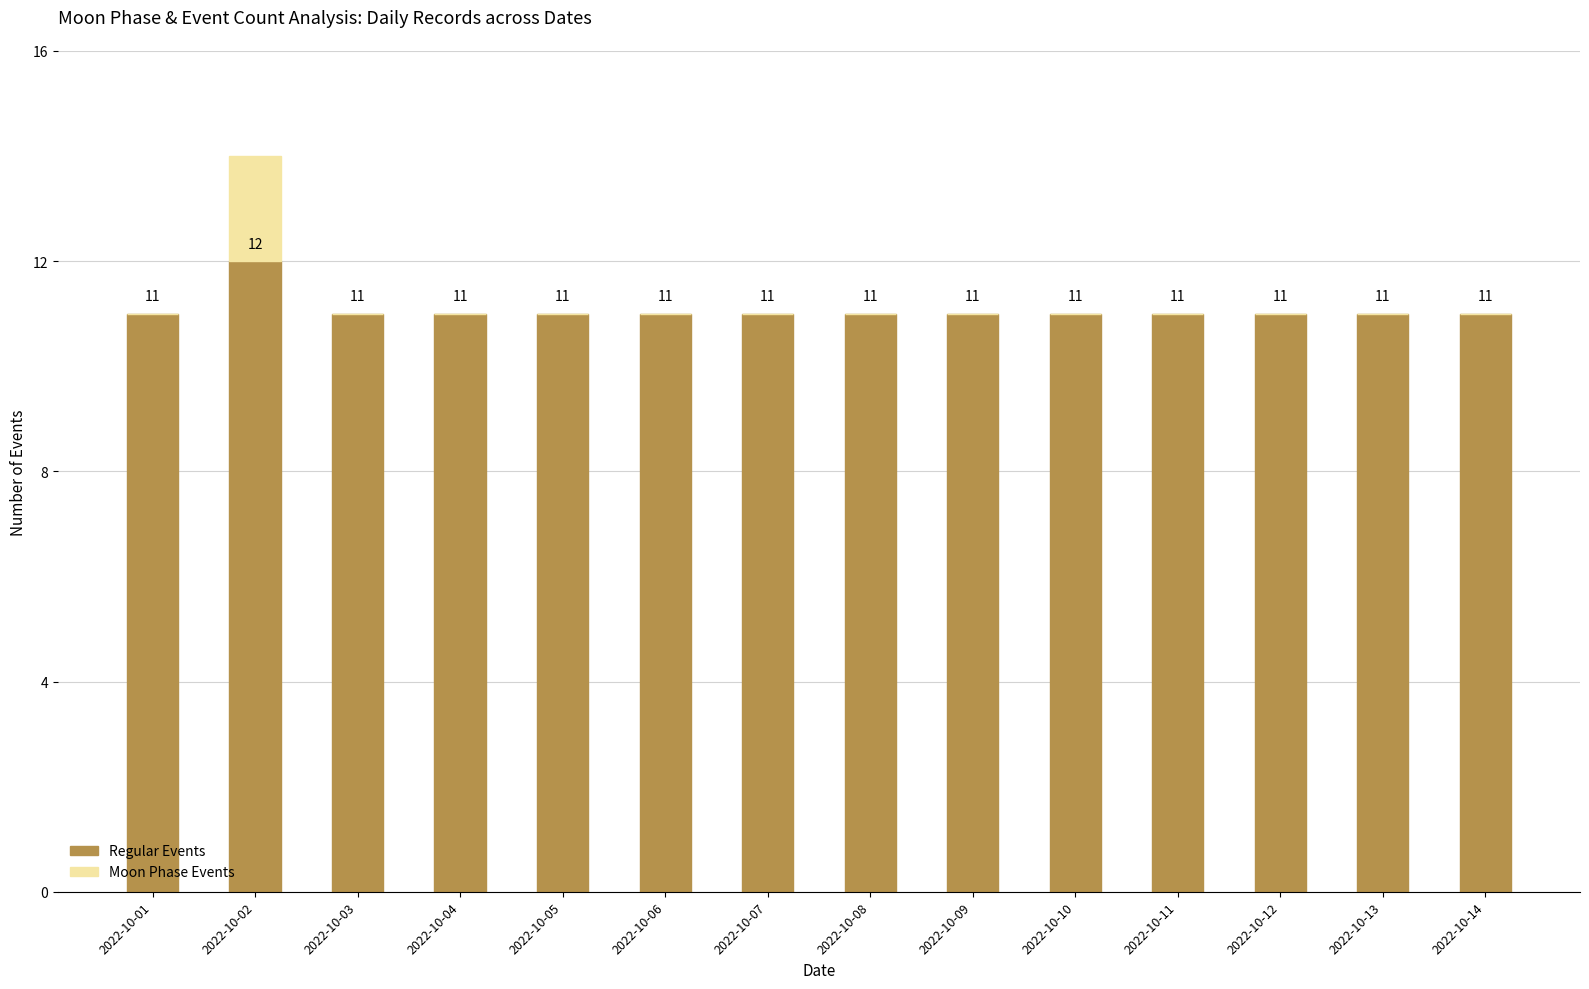

Reading right to left, what are the values for Regular Events?

2022-10-14=11	2022-10-13=11	2022-10-12=11	2022-10-11=11	2022-10-10=11	2022-10-09=11	2022-10-08=11	2022-10-07=11	2022-10-06=11	2022-10-05=11	2022-10-04=11	2022-10-03=11	2022-10-02=12	2022-10-01=11